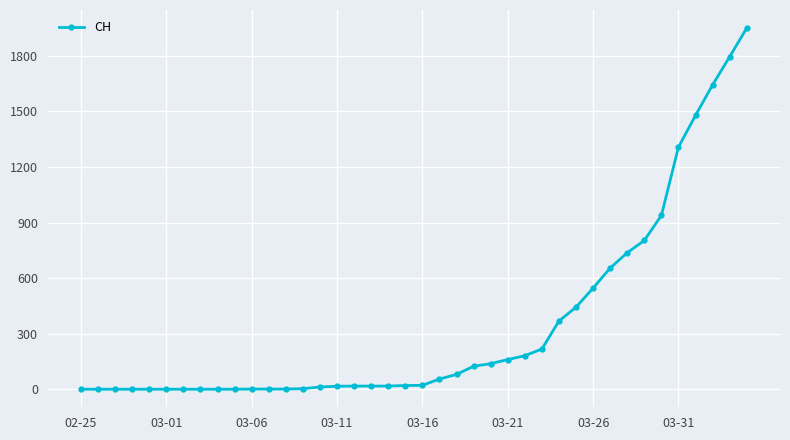

What is the greatest value displayed?

1950